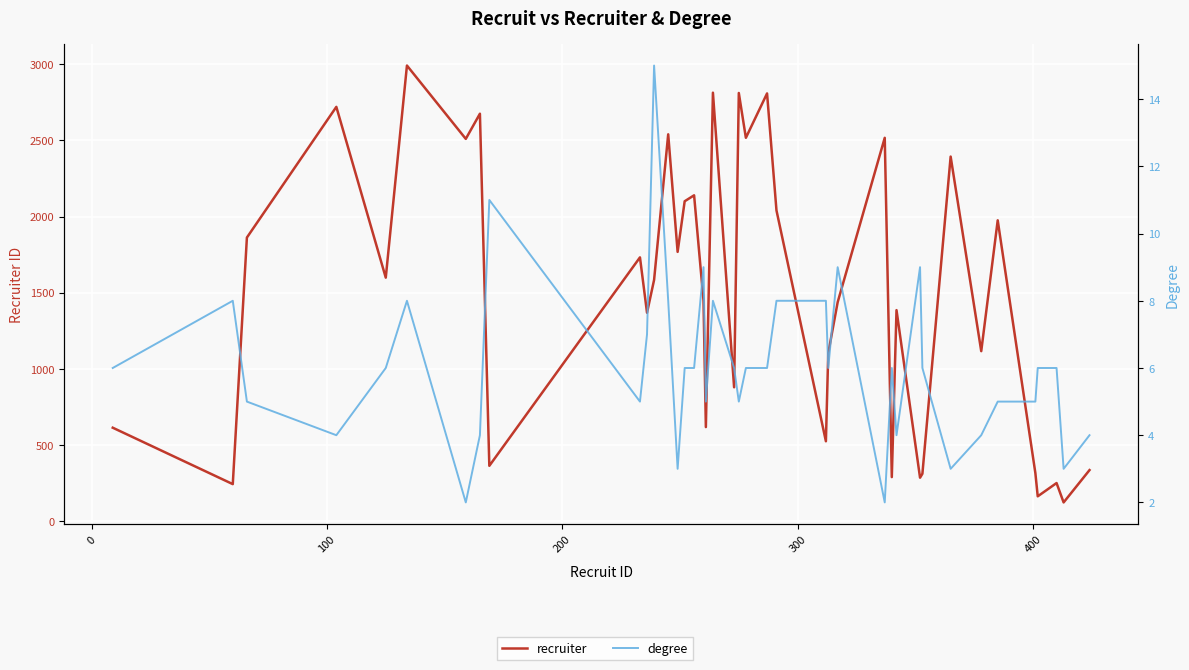

True or false: recruiter and degree cross at least once.

False